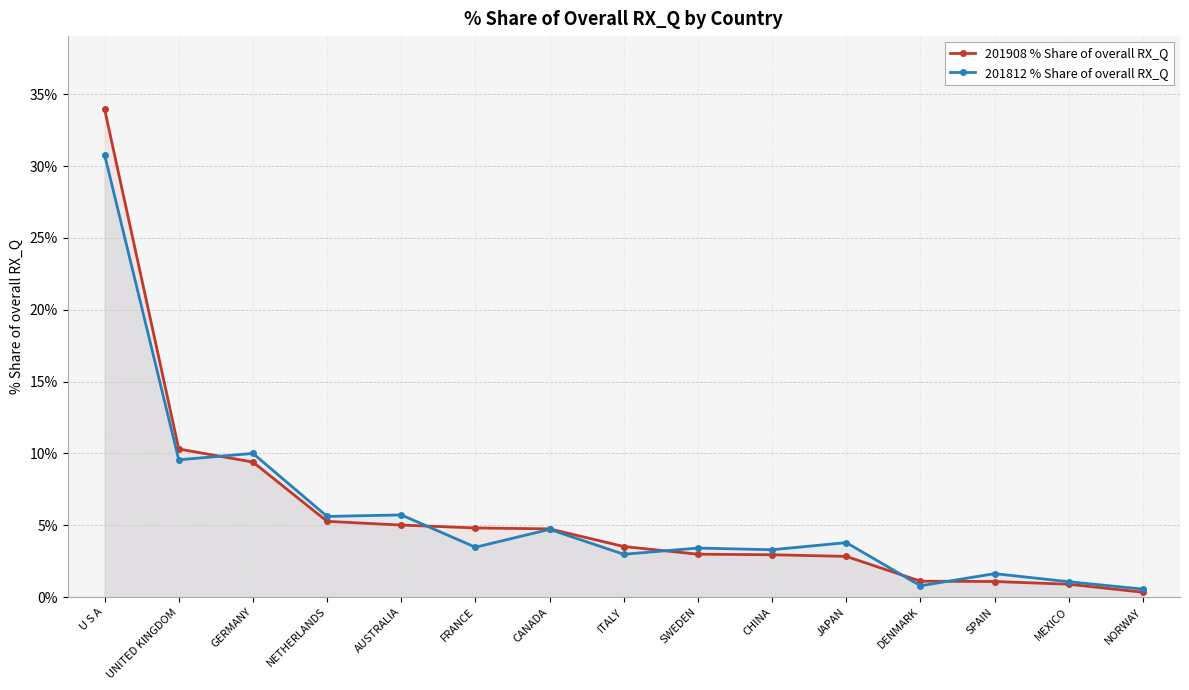

Which category has the lowest value in the 201812 % Share of overall RX_Q series?

NORWAY